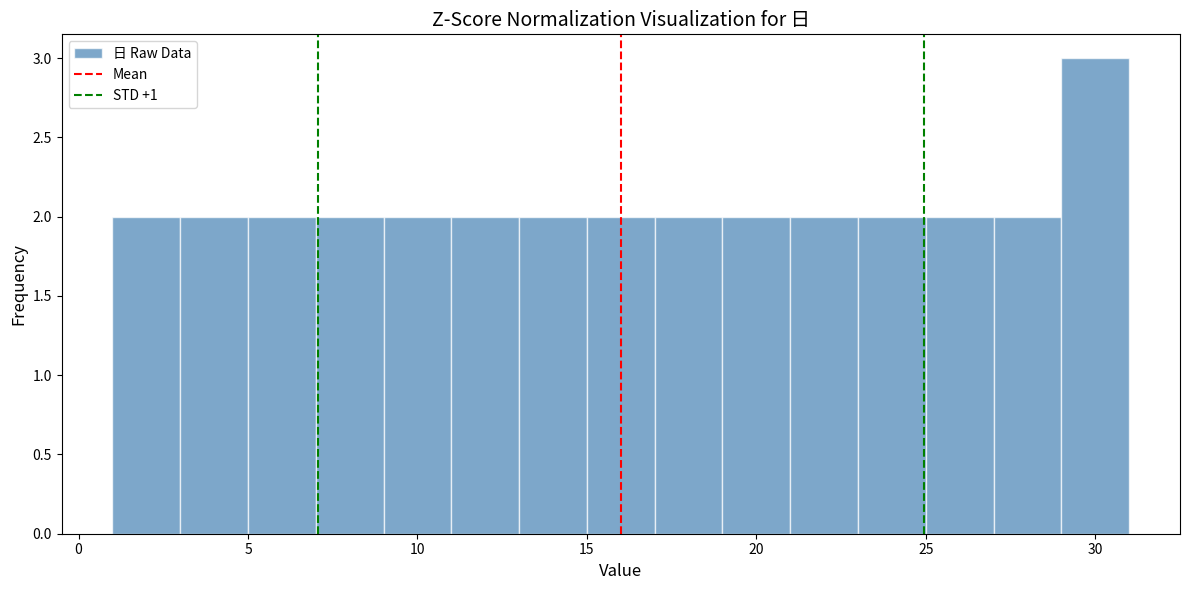

Over which range of the x-axis is the bar tallest?

29 to 31